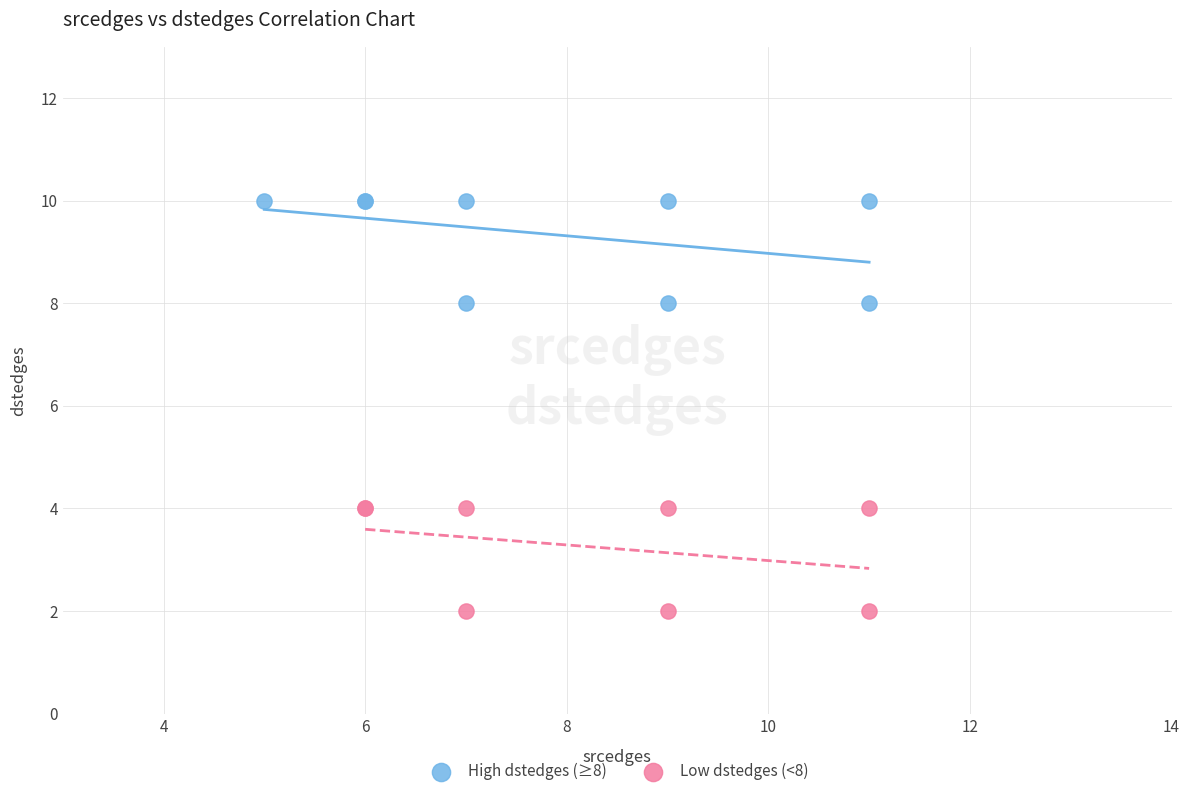

Which series contains the highest Y value?

High dstedges (≥8)